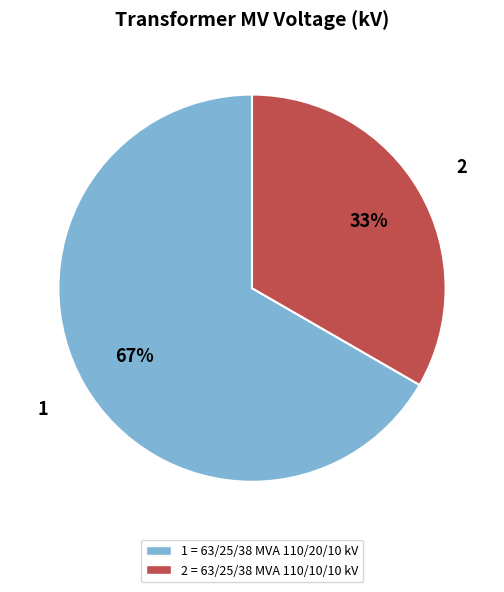

Does any single category account for the majority?

Yes